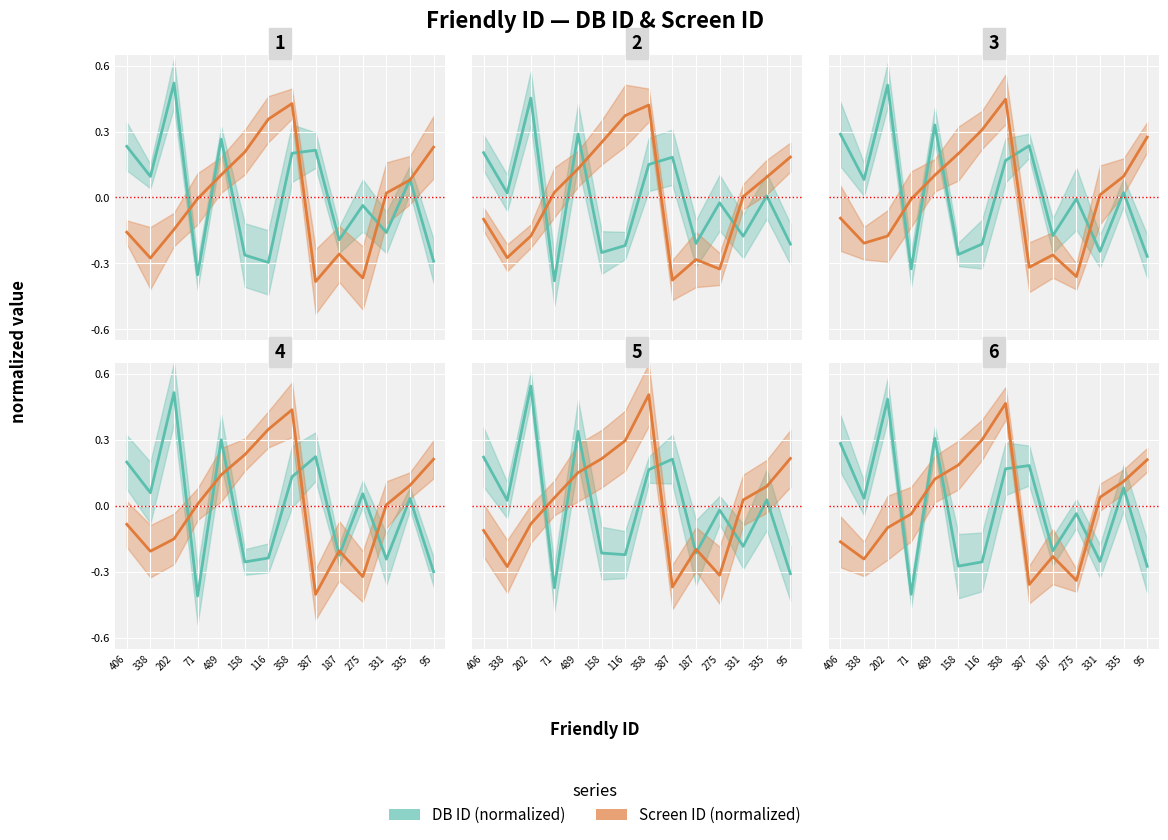

Which label corresponds to the smallest value in the chart?

71